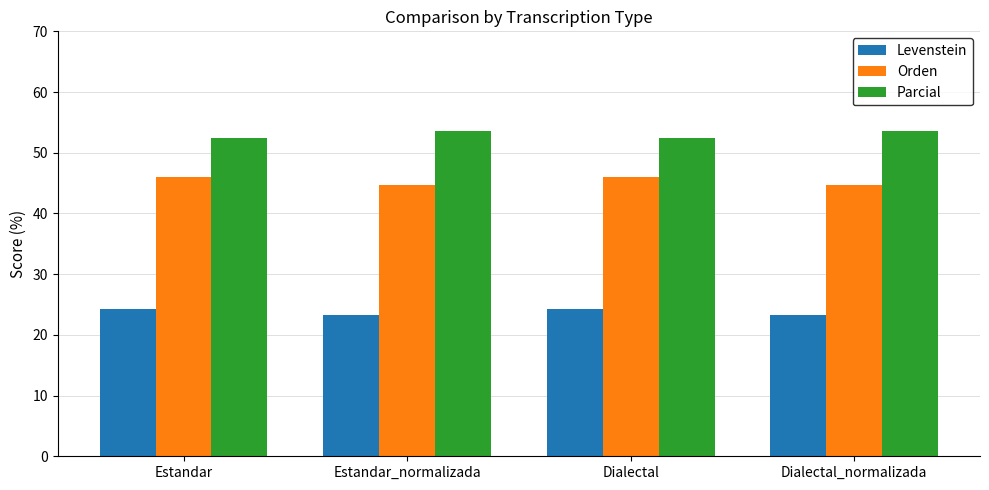

How many bars are there in total?

12